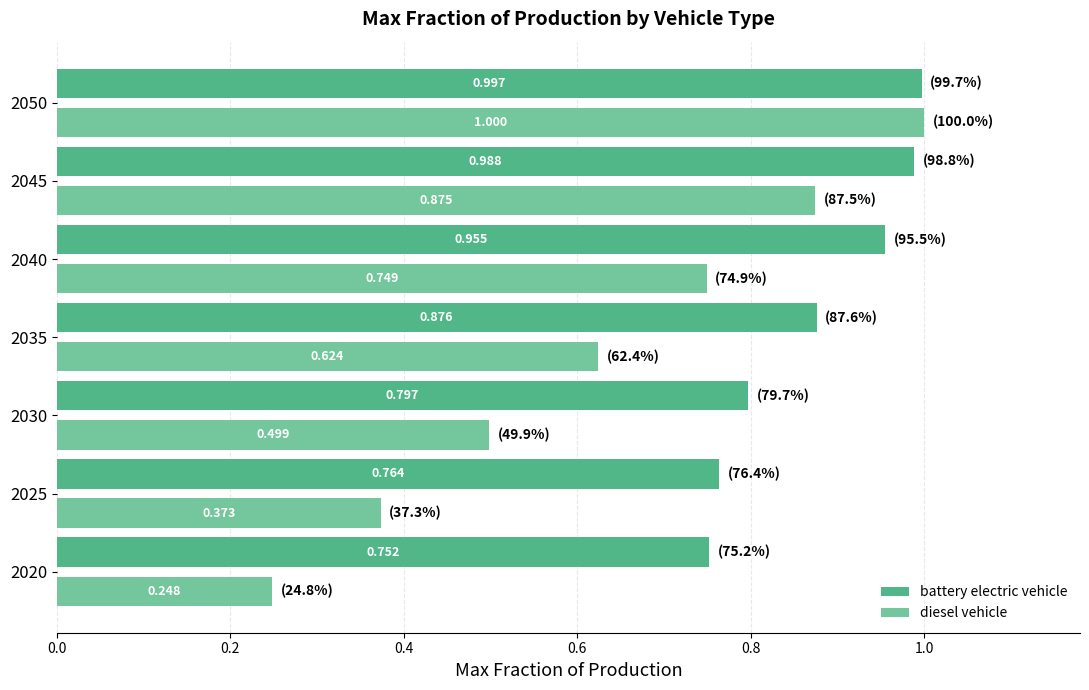

Which category has the lowest value across all series?

2020